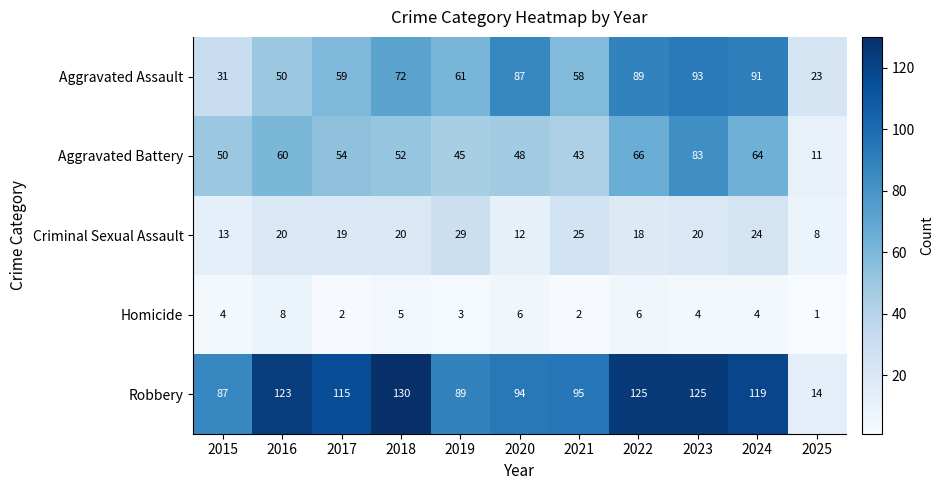

What is the difference between the maximum and minimum values in the Aggravated Battery series?

72